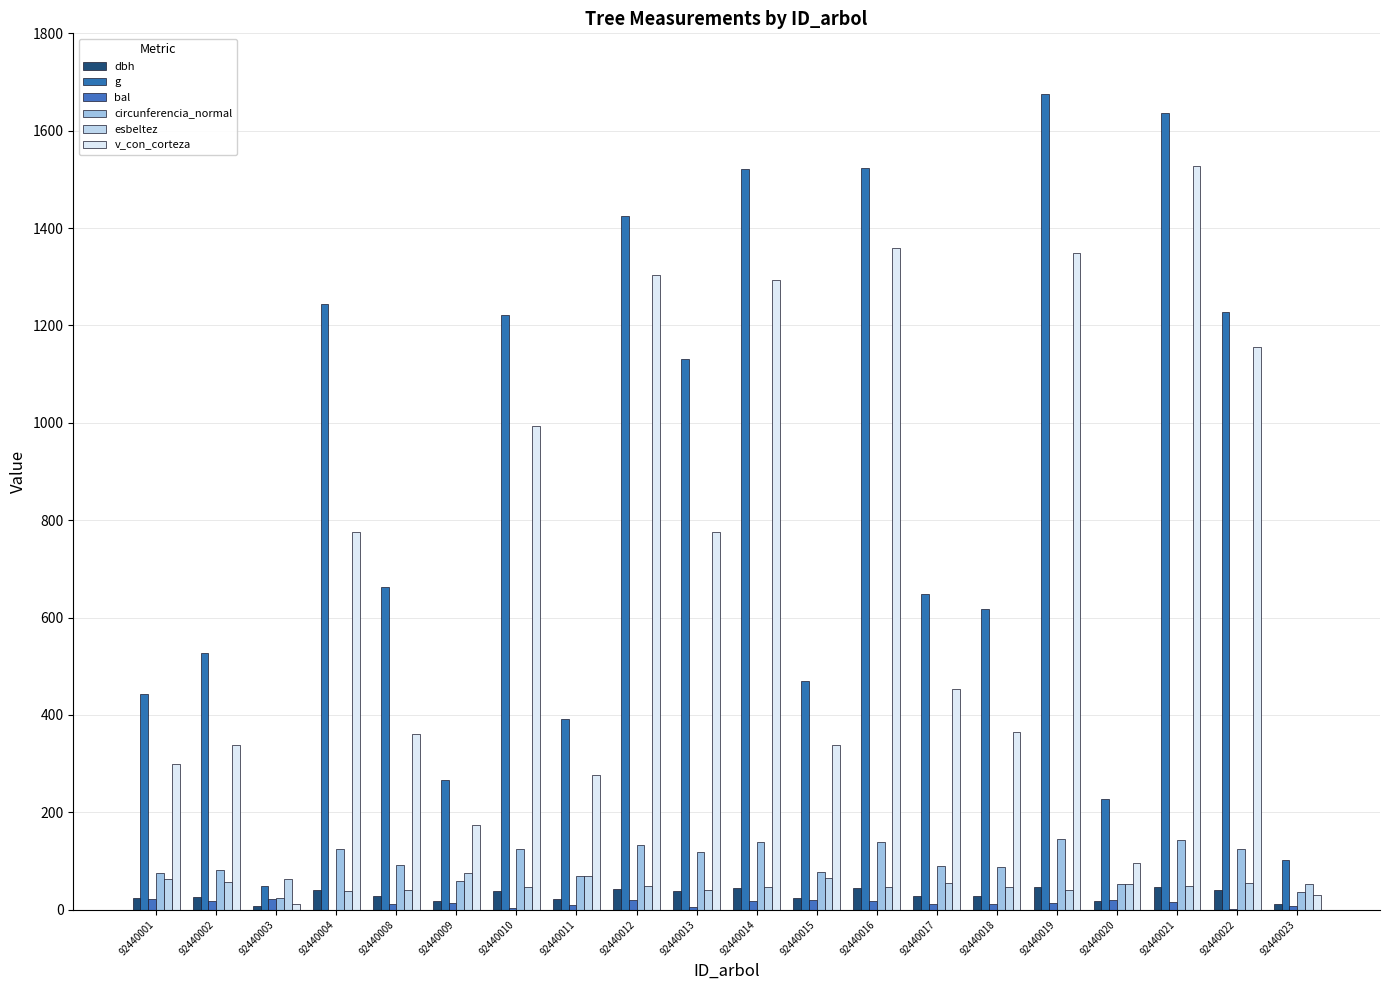

How many distinct data groups are displayed?

6